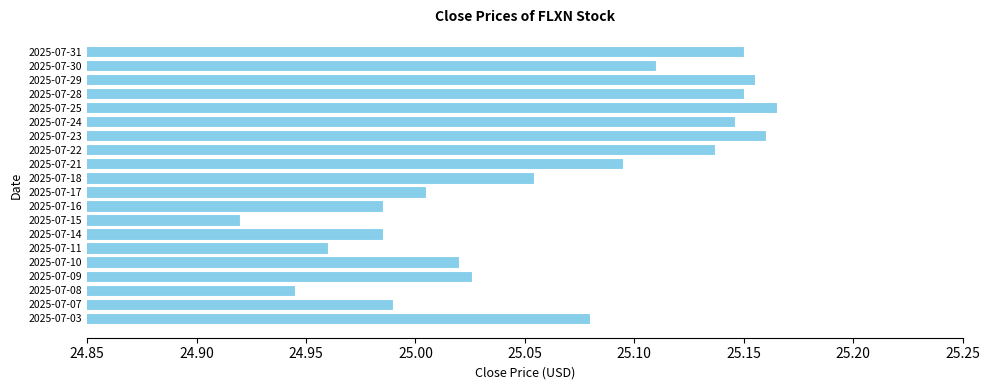

How many bars are there in total?

20